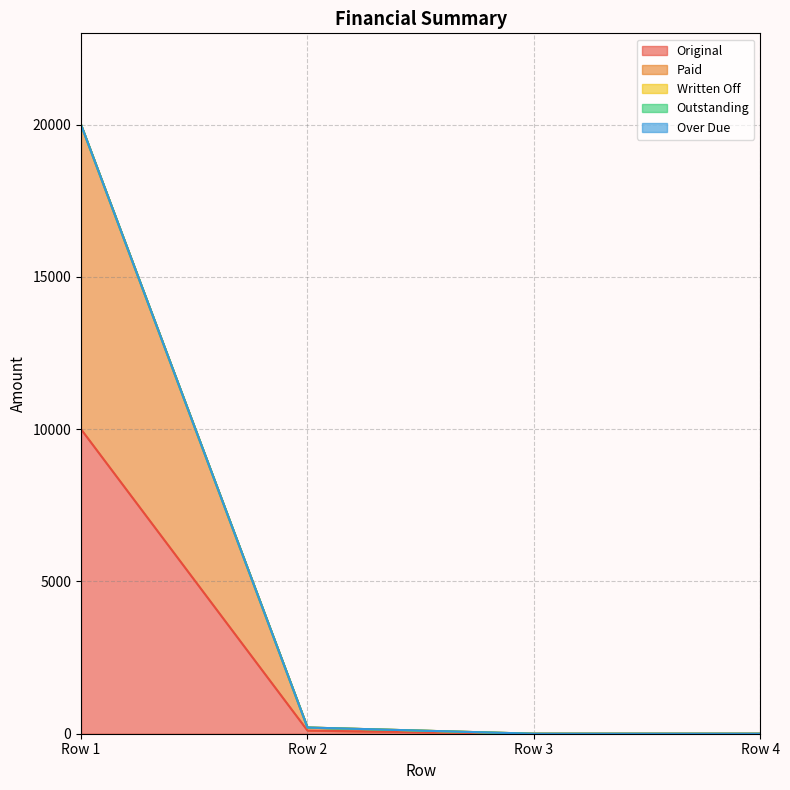

True or false: Paid and Original intersect in this chart.

False